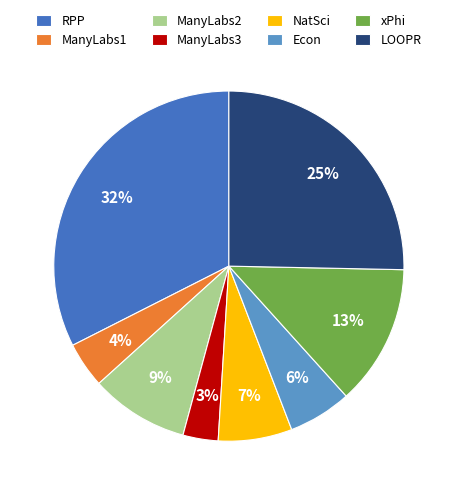

To the nearest percent, what is the average slice percentage?

12%